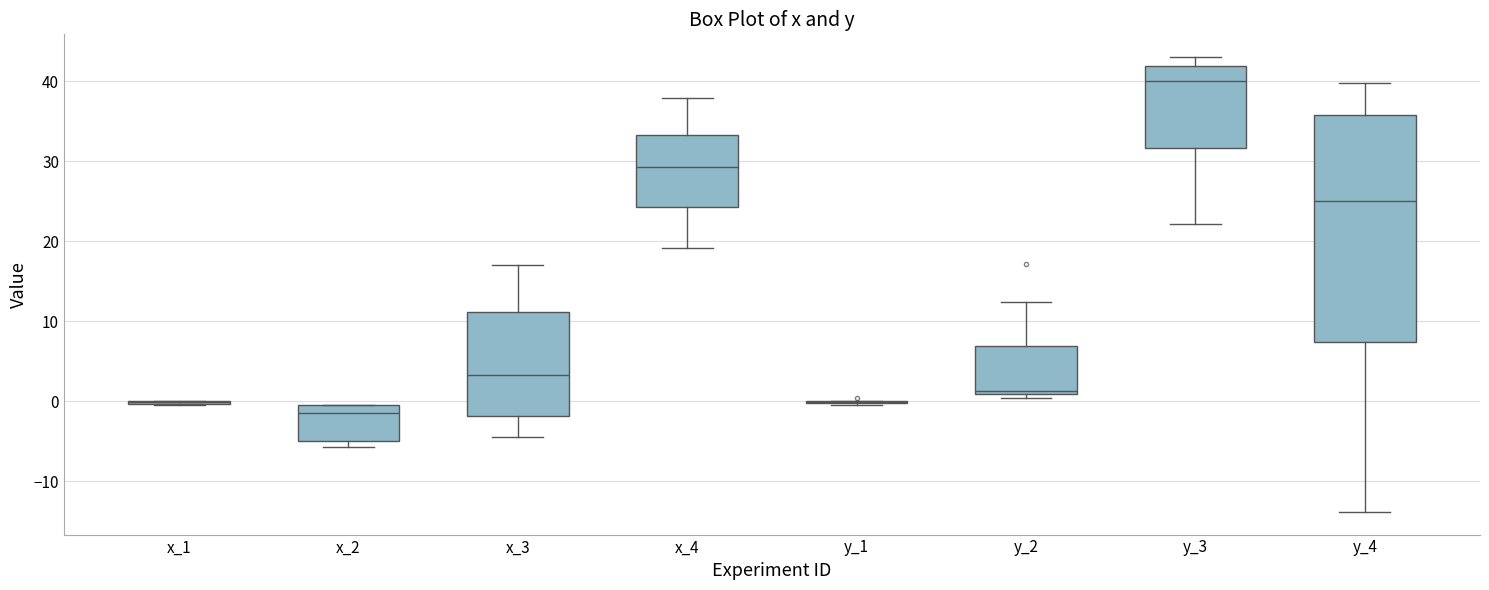

Where is the lower edge of the box for x_2 on the y-axis? The values are not printed on the chart, so give them approximately, as read against the axis.

-5